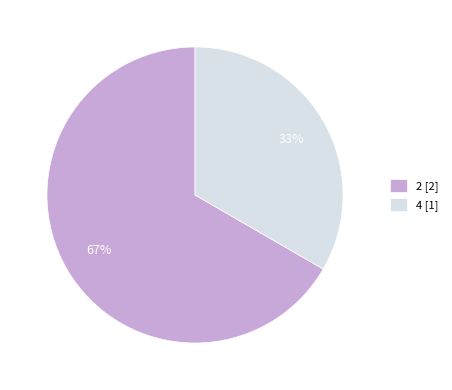

Approximately how many times larger is the value at 4 compared to 2?

0.5